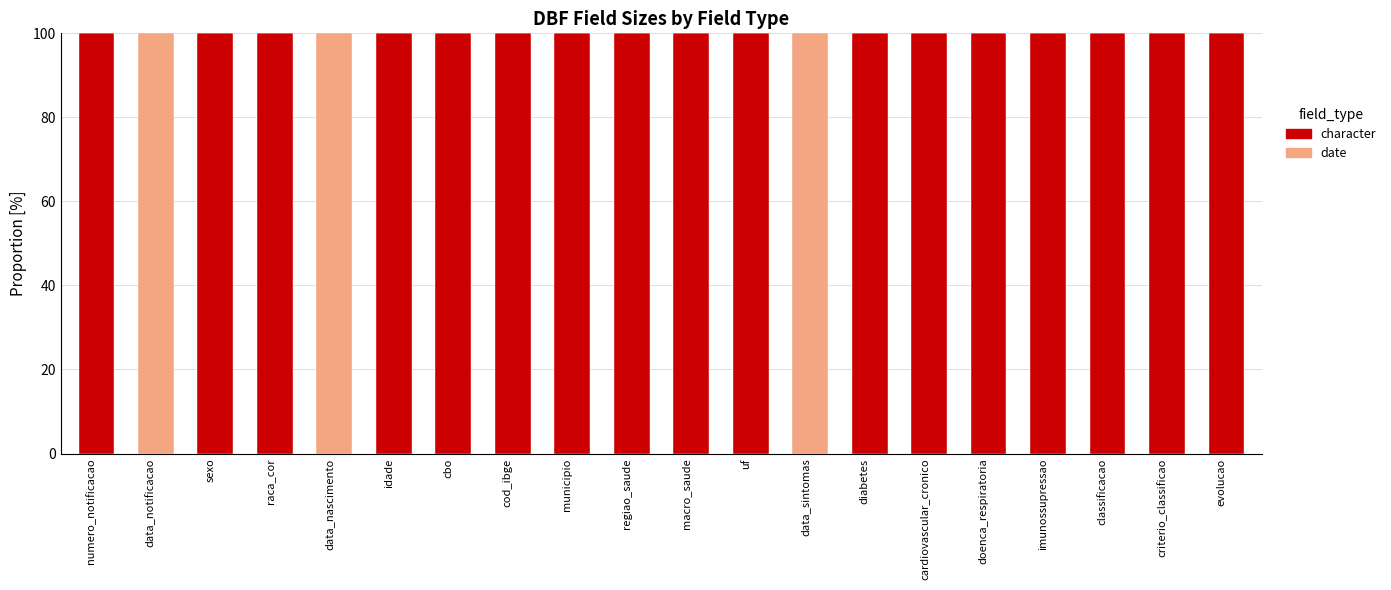

Is it true that character equals 63 at cod_ibge?

False